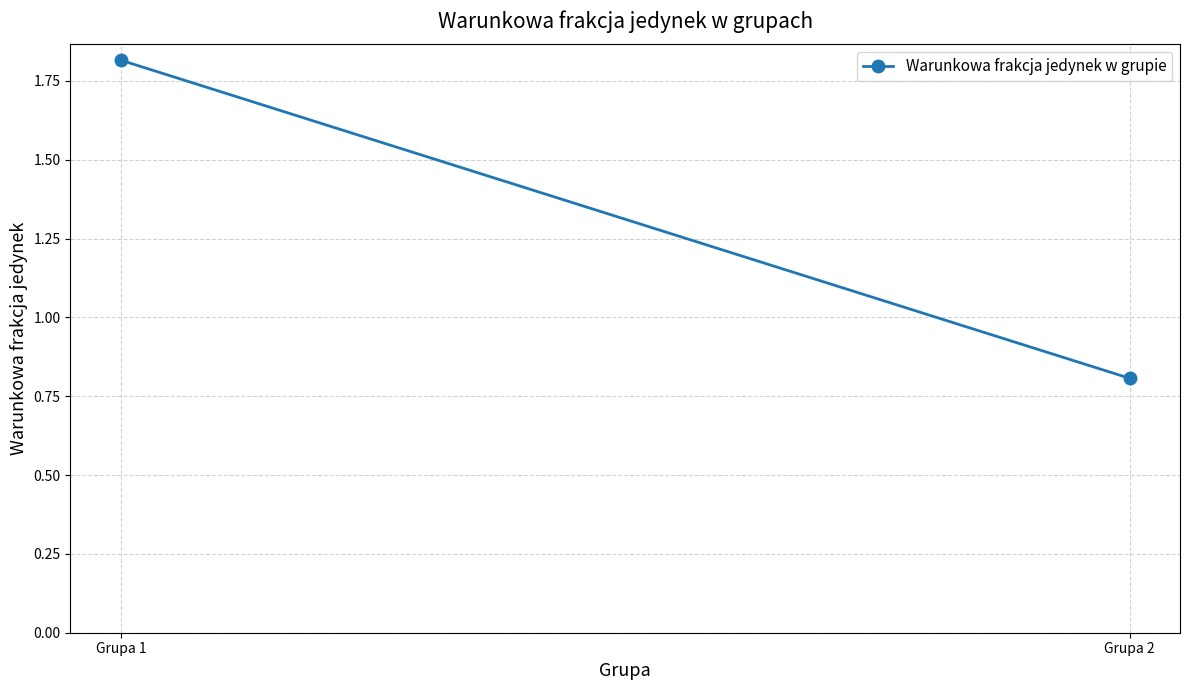

Reading left to right, transcribe all the data shown in this chart.

Grupa 1=1.8	Grupa 2=0.8